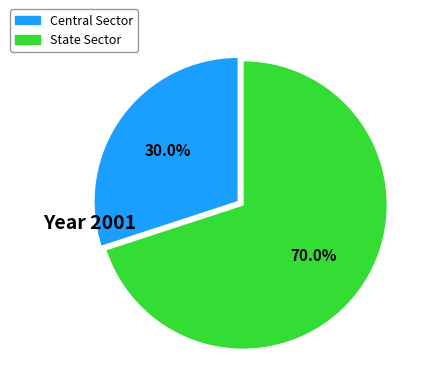

To the nearest percent, what portion does Central Sector represent?

30%